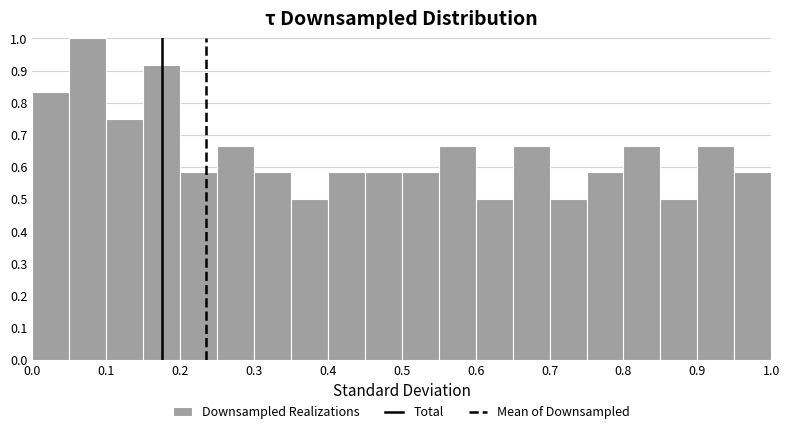

Reading left to right, list every bar in this chart as the range it spans on the x-axis followed by its height. The values are not printed on the chart, so give them approximately, as read against the axis.

0.00 to 0.05: 0.83
0.05 to 0.10: 1.00
0.10 to 0.15: 0.75
0.15 to 0.20: 0.92
0.20 to 0.25: 0.58
0.25 to 0.30: 0.67
0.30 to 0.35: 0.58
0.35 to 0.40: 0.50
0.40 to 0.45: 0.58
0.45 to 0.50: 0.58
0.50 to 0.55: 0.58
0.55 to 0.60: 0.67
0.60 to 0.65: 0.50
0.65 to 0.70: 0.67
0.70 to 0.75: 0.50
0.75 to 0.80: 0.58
0.80 to 0.85: 0.67
0.85 to 0.90: 0.50
0.90 to 0.95: 0.67
0.95 to 1.00: 0.58